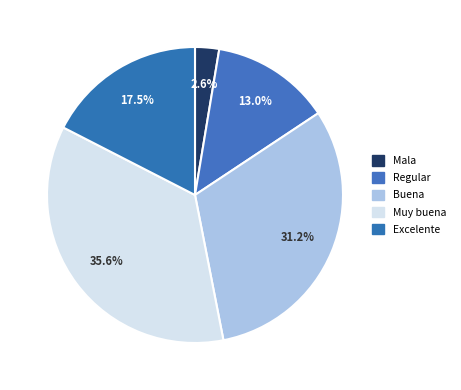

Combined, do Buena and Excelente account for over 50%?

No